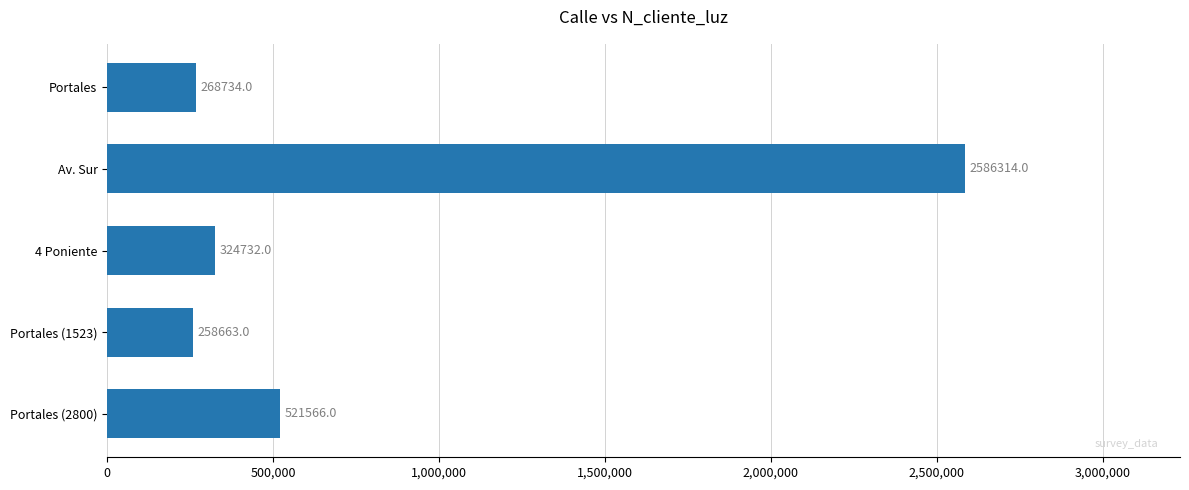

Are the bars grouped side by side (vs. stacked)?

No